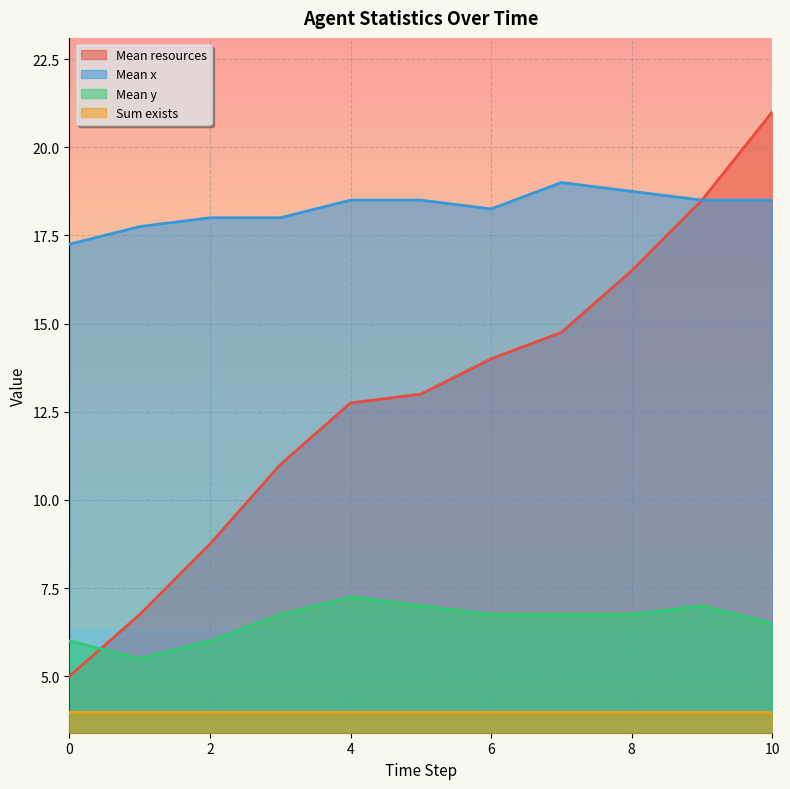

Which series ends up on top after the final intersection of Mean resources and Mean y?

Mean resources